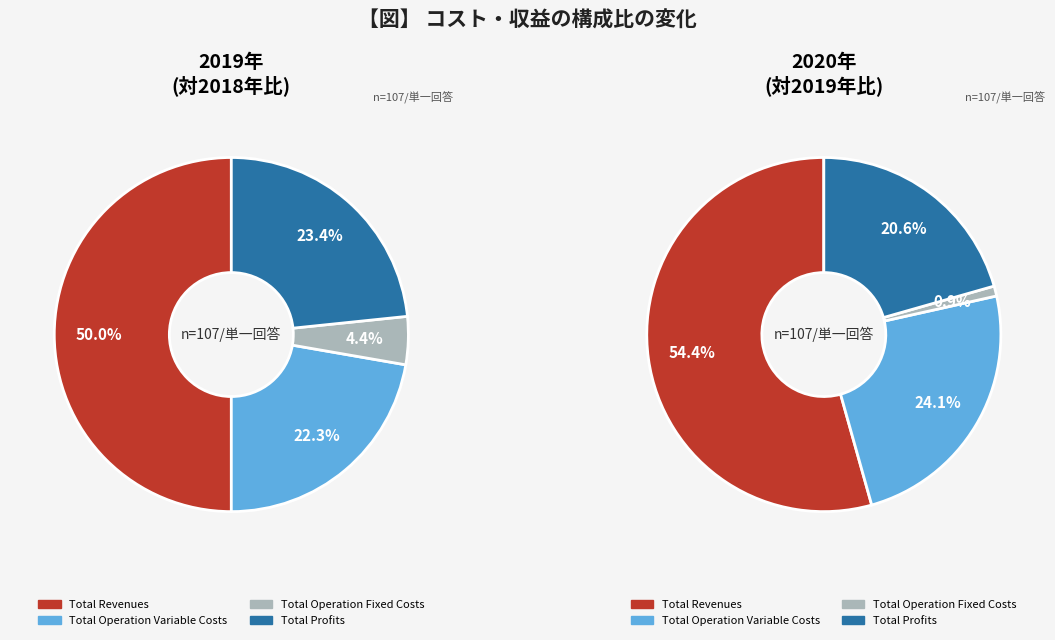

True or false: Total Operation Fixed Costs accounts for 1% of the total.

False